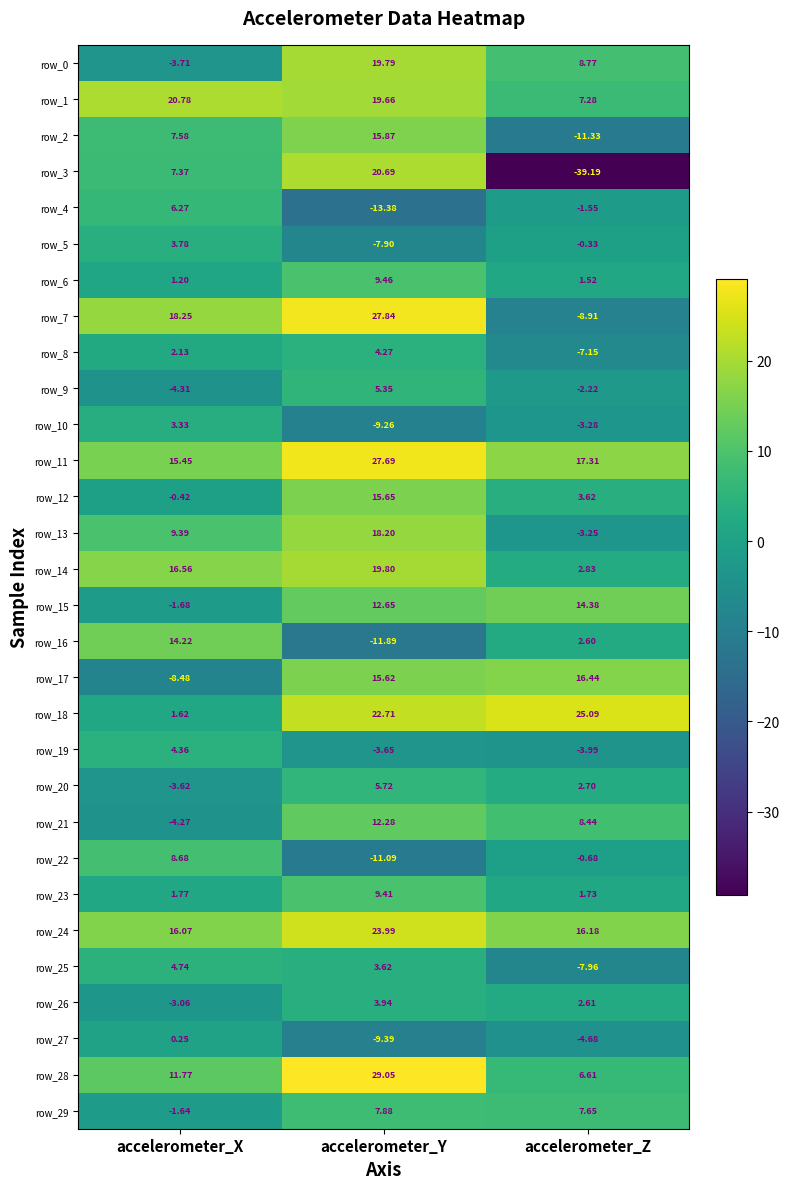

True or false: row_20 has a value of 1.4 at accelerometer_Y.

False